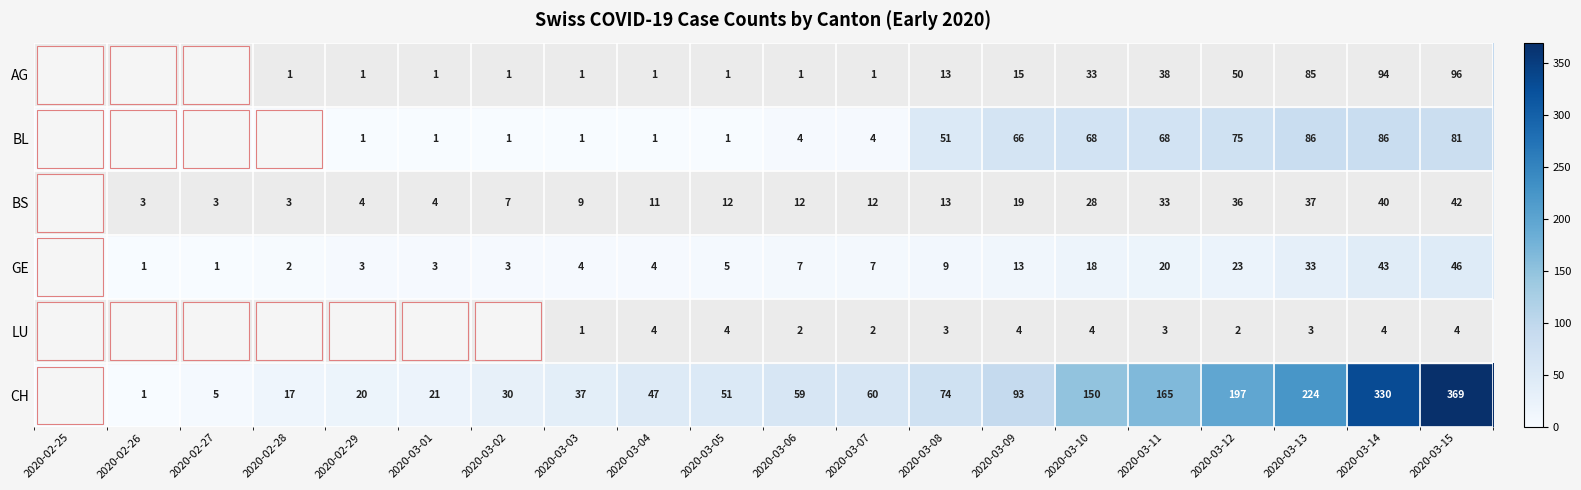

What is the sum of the GE values at 2020-03-12 and 2020-03-08?

32